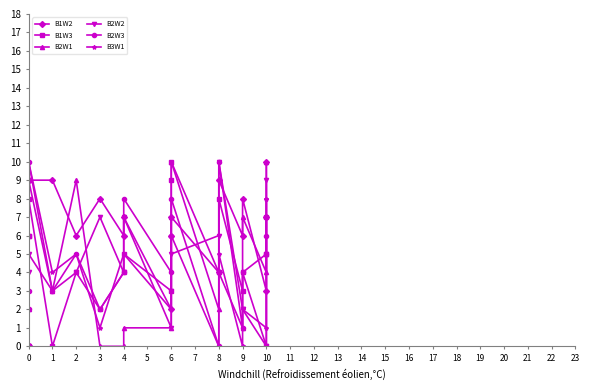

What is the maximum value for B1W2?

10